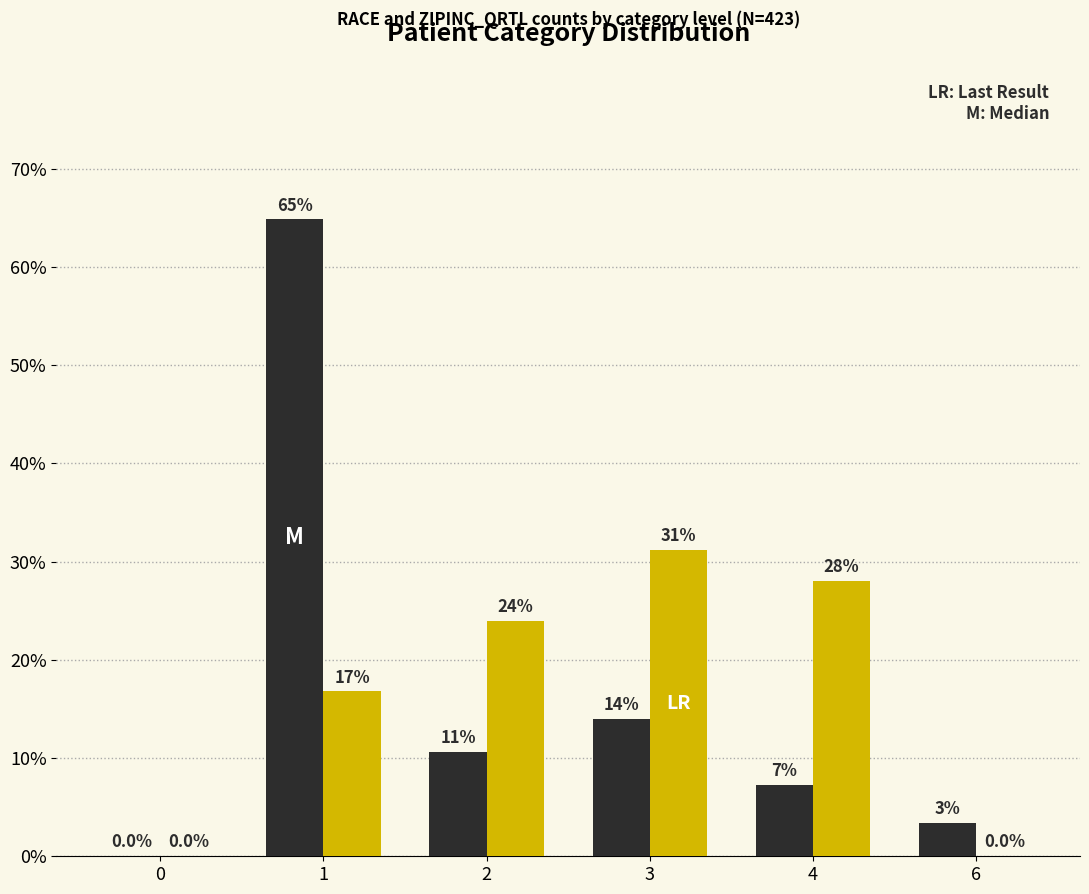

What is the greatest value displayed?

64.8